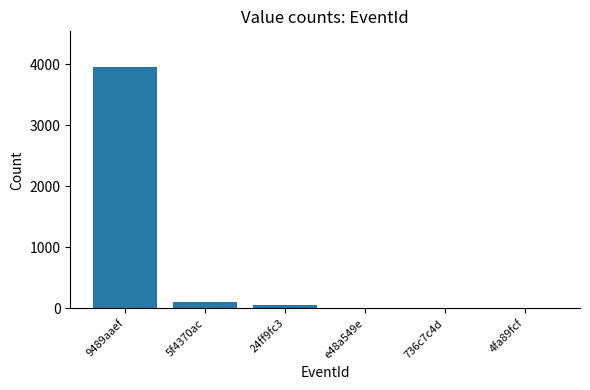

How many categories are shown in the chart?

6